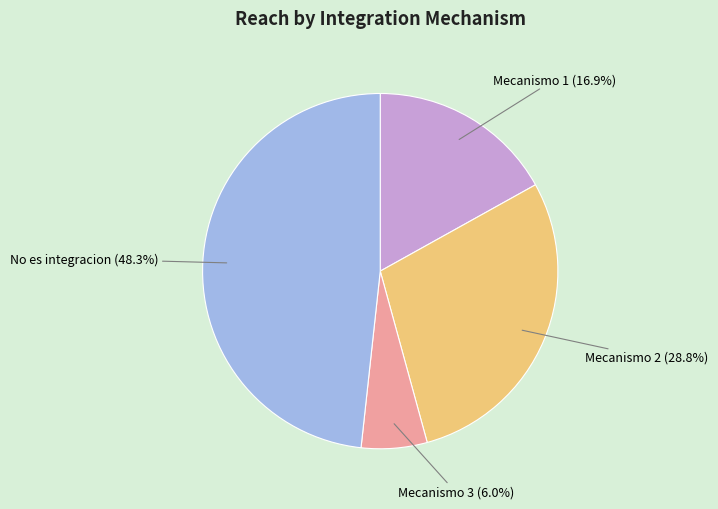

What percentage is NOT represented by Mecanismo 1?

83.1%